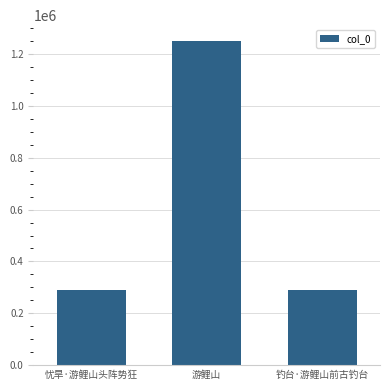

What is the value of the 3rd bar from the left?

288067